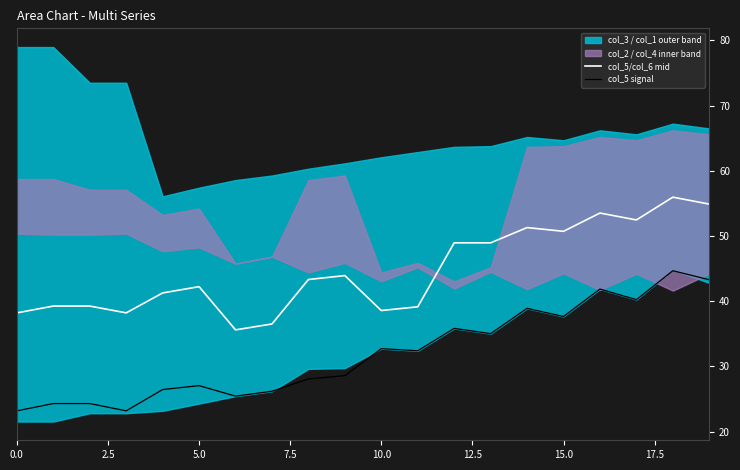

What is the value of the col_5/col_6 mid point at the 11th from the left?

38.6